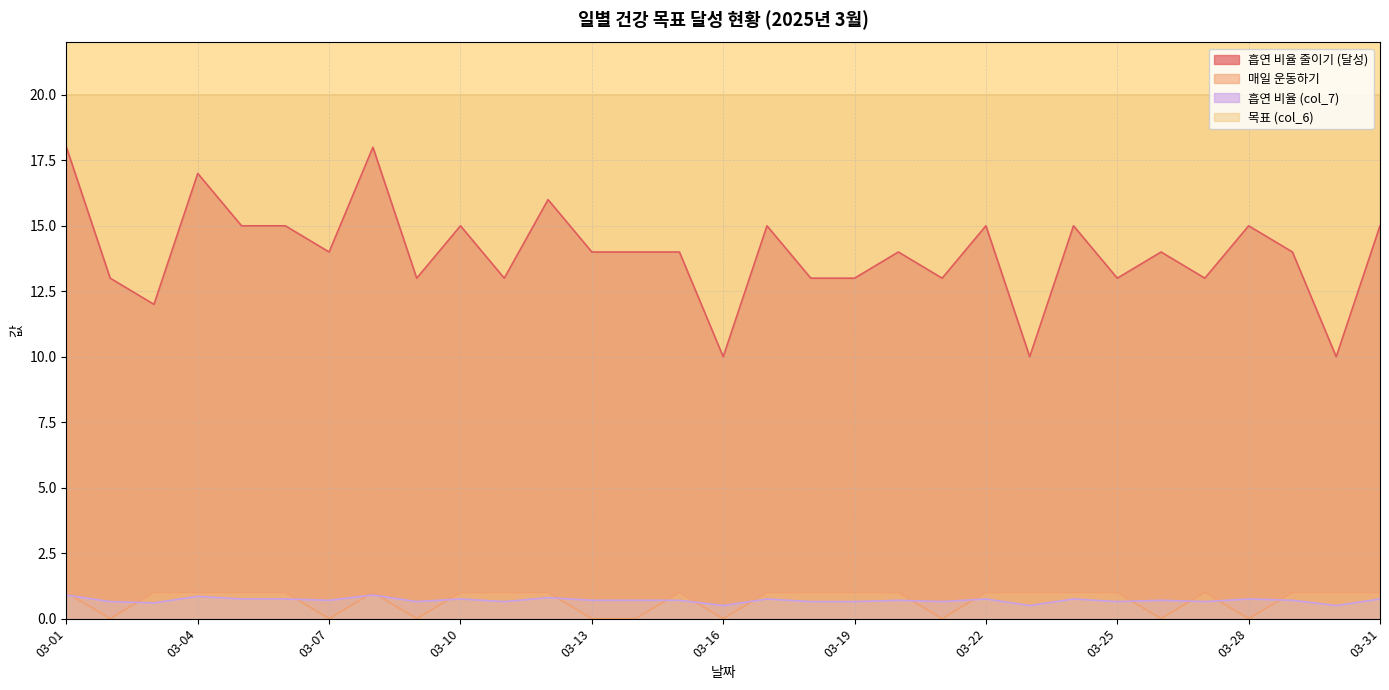

What is the lowest value of the 흡연 비율 줄이기 (달성) series?

10.0